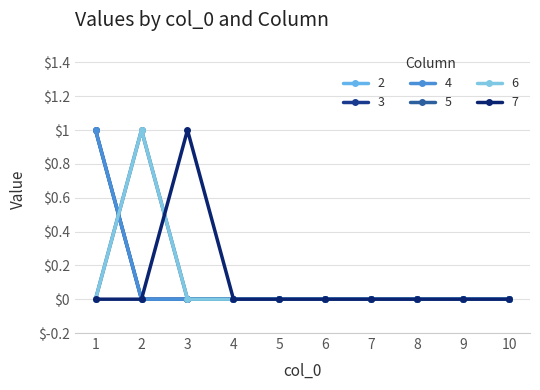

At which category does the chart reach its minimum across all series?

2